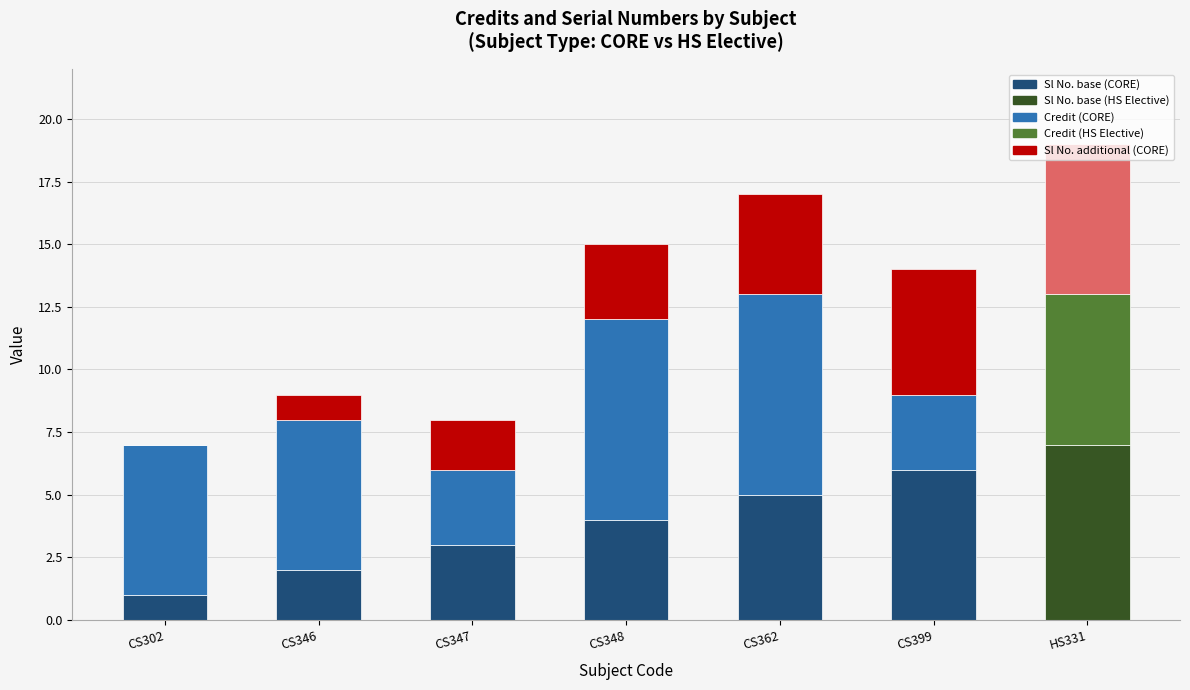

At which category is the sum across all series the highest?

HS331